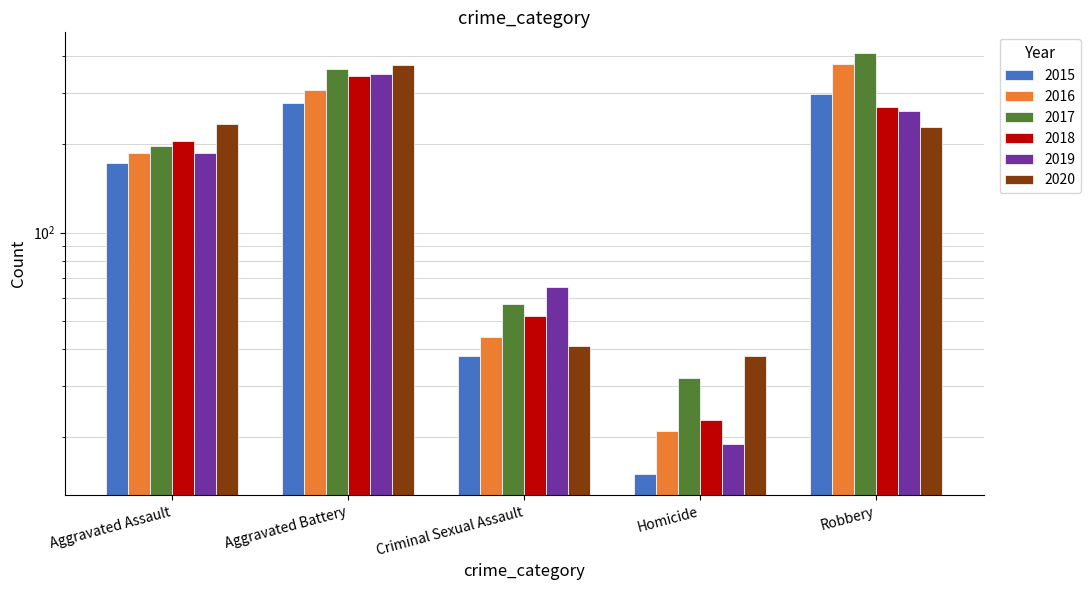

Between Aggravated Assault and Criminal Sexual Assault, which series saw the biggest shift?

2020